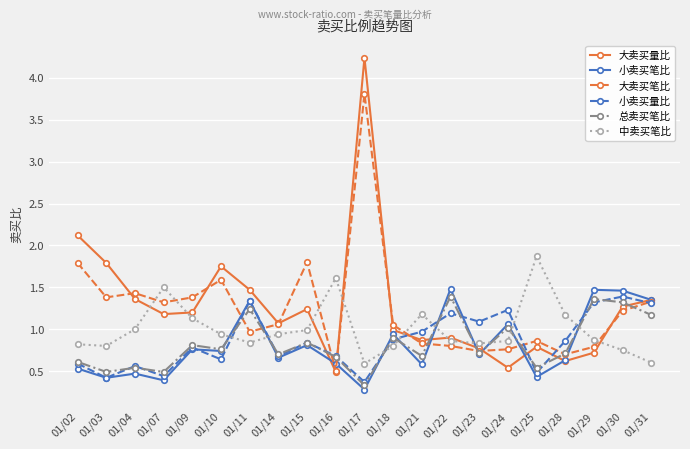

True or false: 小卖买笔比 and 中卖买笔比 intersect in this chart.

True